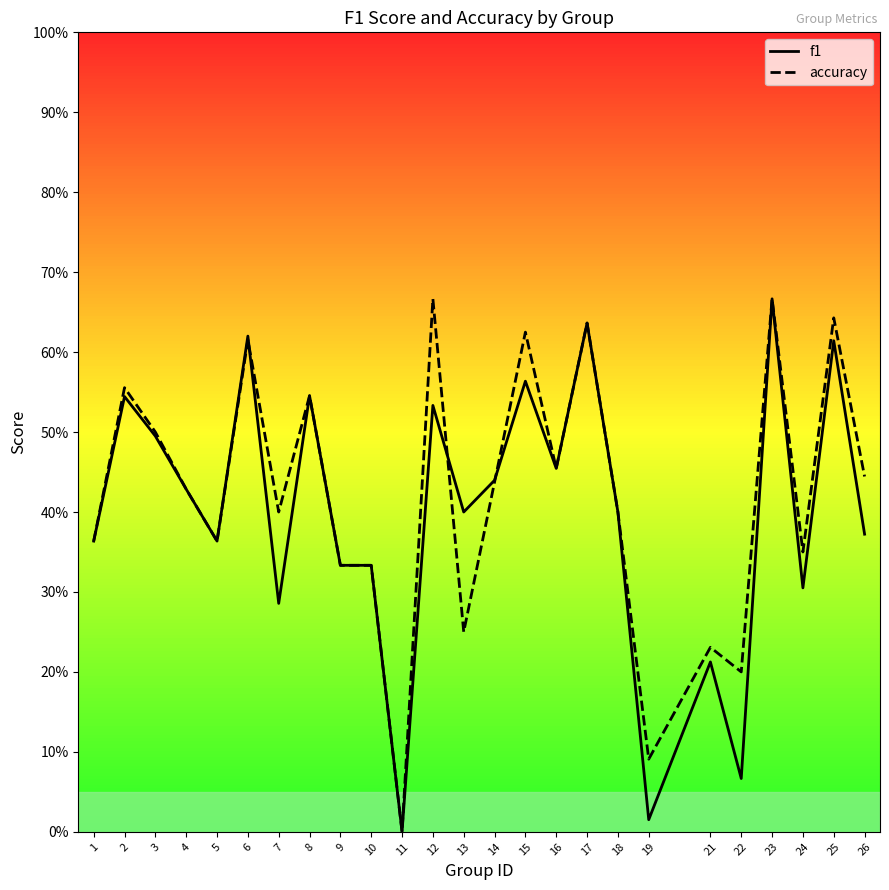

At which category is the sum across all series the highest?

23